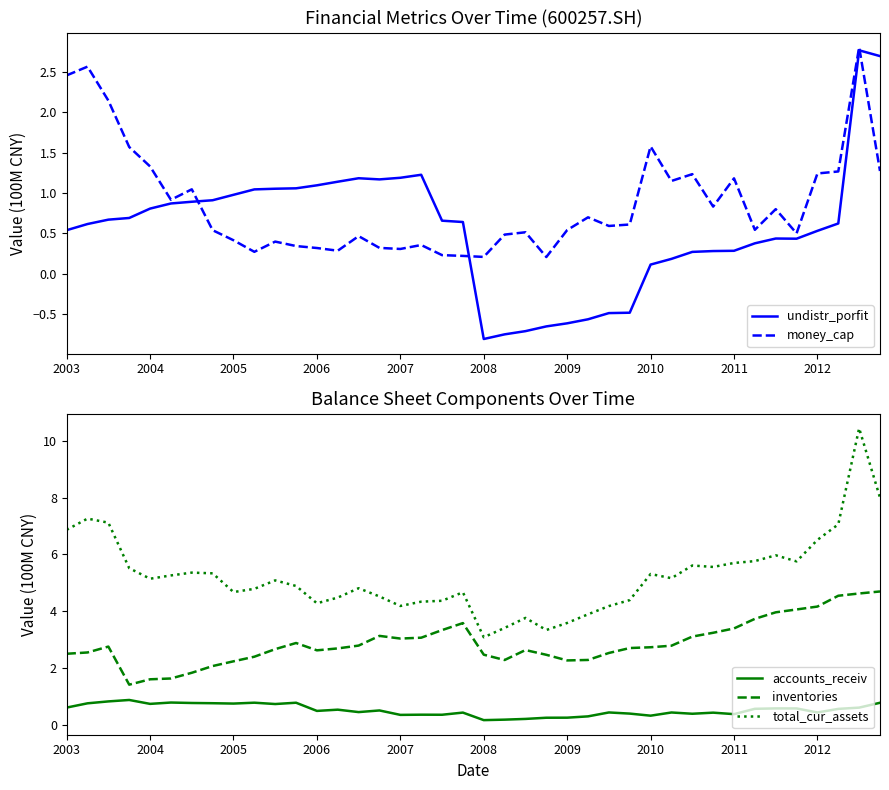

What is the maximum value for money_cap?

2.8